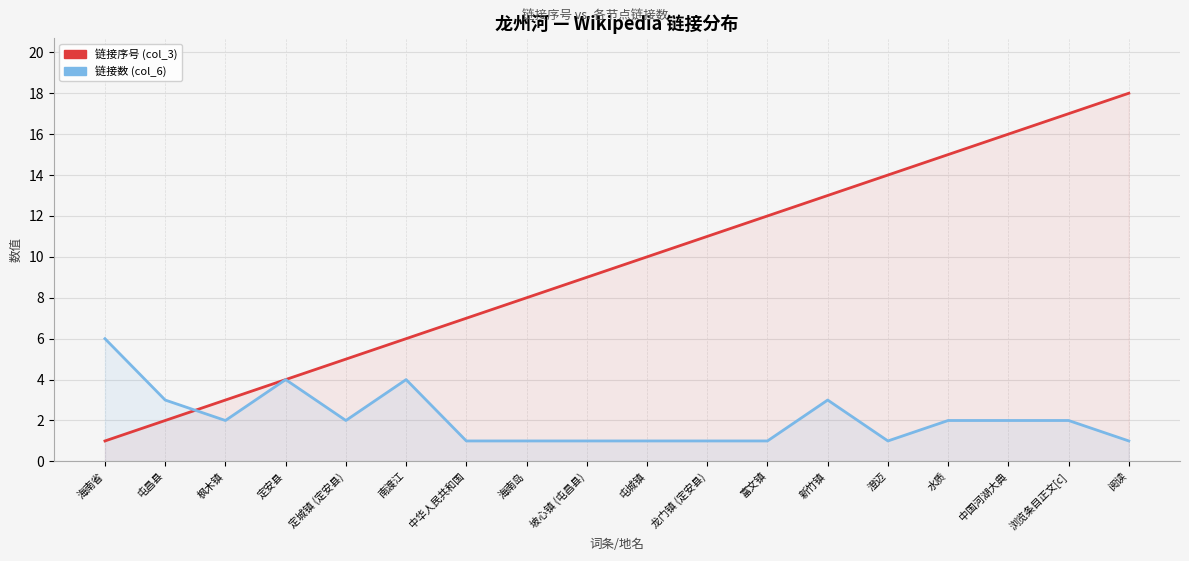

How many interior local valleys does the 链接数 (col_6) series have?

3